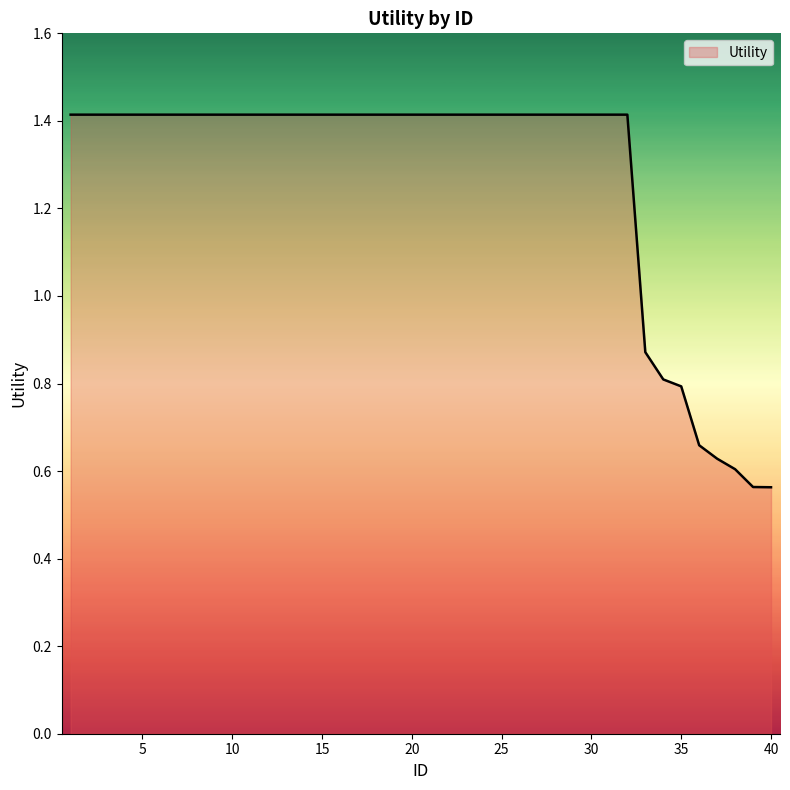

List the labels in order of value, largest first.

1, 2, 3, 4, 5, 6, 7, 8, 9, 10, 11, 12, 13, 14, 15, 16, 17, 18, 19, 20, 21, 22, 23, 24, 25, 26, 27, 28, 29, 30, 31, 32, 33, 34, 35, 36, 37, 38, 39, 40